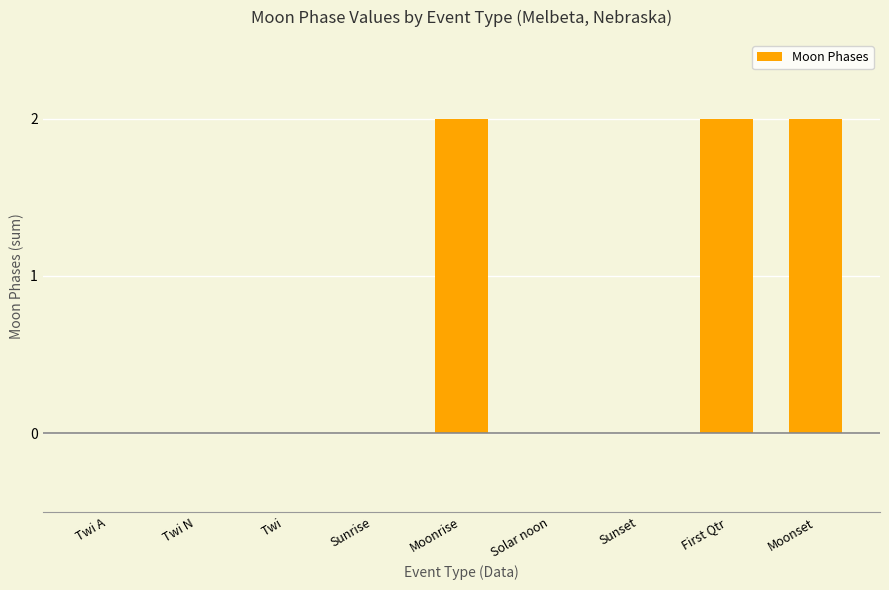

Between Twi A and Moonrise, which is larger?

Moonrise